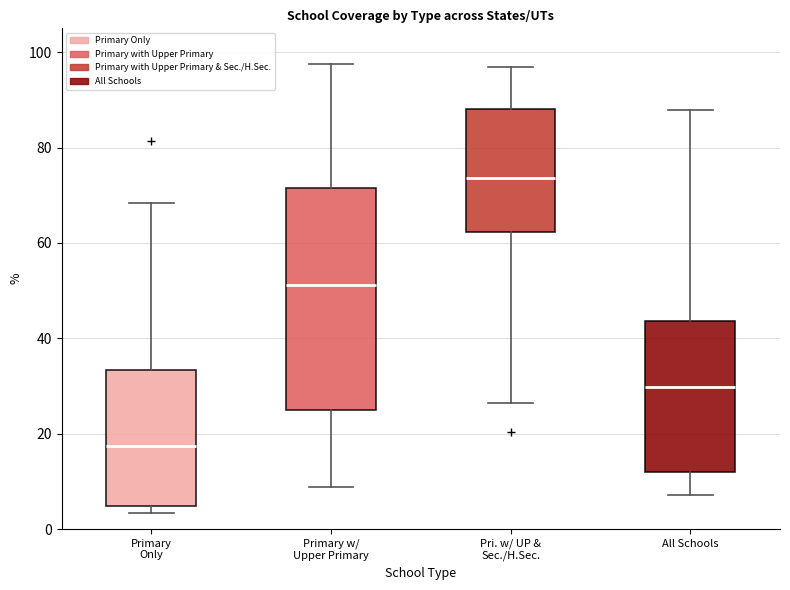

Reading left to right, read every box against the y-axis: the position of its median line, the range the box covers, and the ends of its whiskers. The values are not printed on the chart, so give them approximately, as read against the axis.

Primary Only: median 18, box 4 to 34, whiskers 4 (just below the box's lower edge) to 68
Primary w/ Upper Primary: median 52, box 24 to 72, whiskers 8 to 98
Pri. w/ UP & Sec./H.Sec.: median 74, box 62 to 88, whiskers 26 to 96
All Schools: median 30, box 12 to 44, whiskers 8 to 88